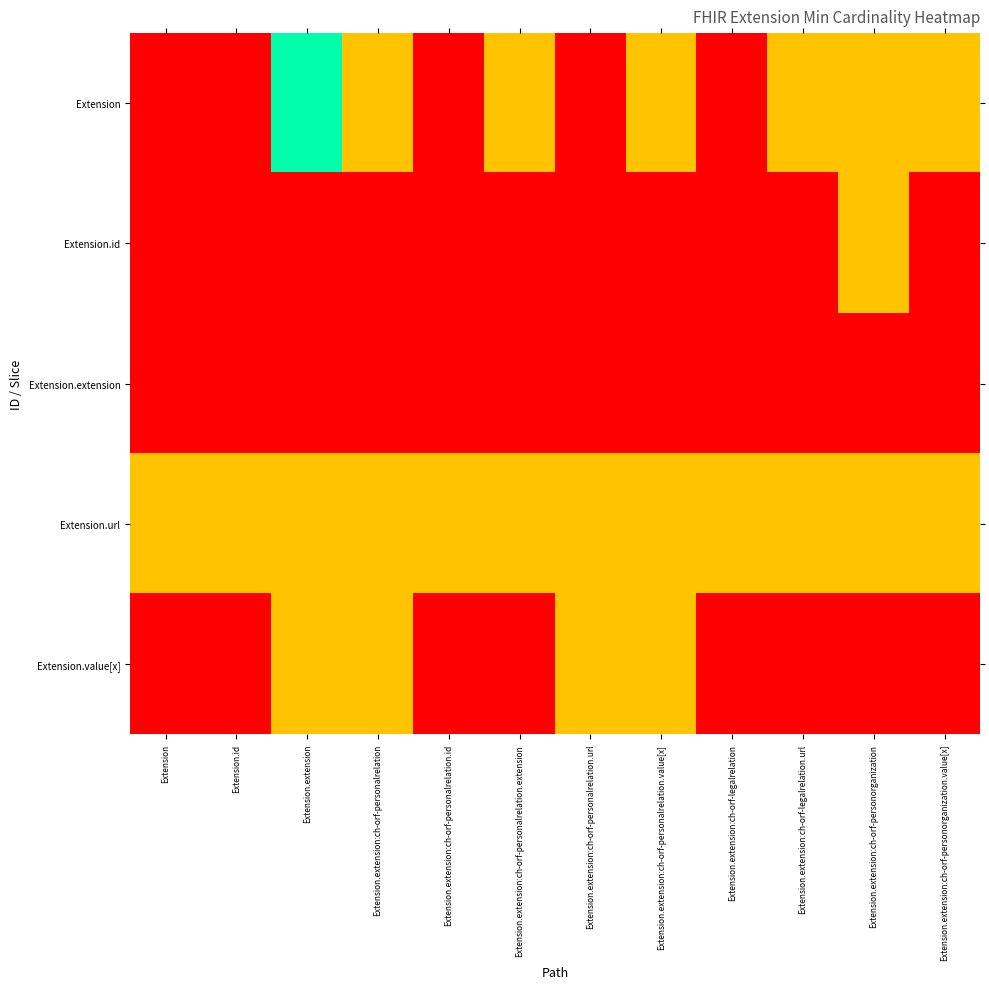

Between Extension.extension:ch-orf-personorganization.value[x] and Extension.id, which is larger?

Extension.extension:ch-orf-personorganization.value[x]